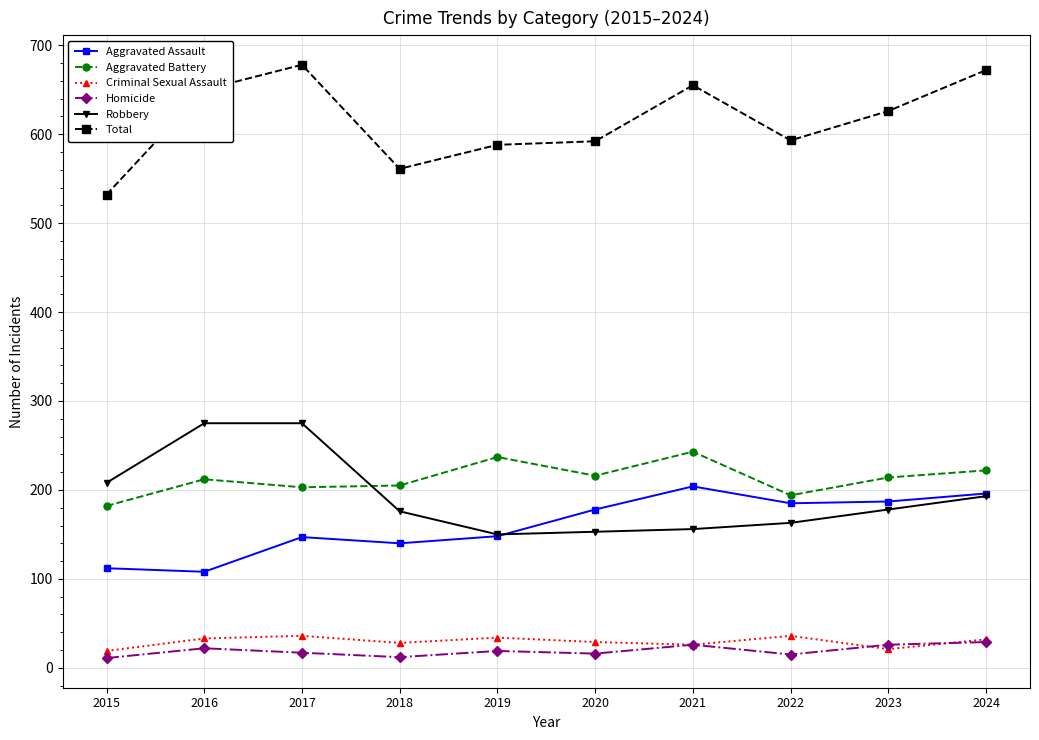

Where is the first local maximum for Aggravated Battery?

2016